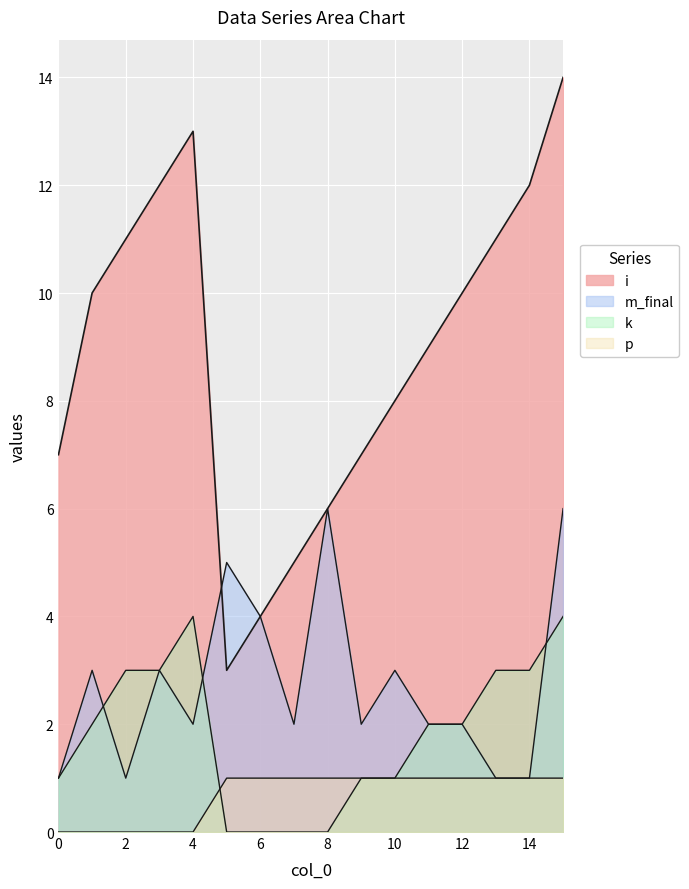

What is the maximum value shown in the chart?

14